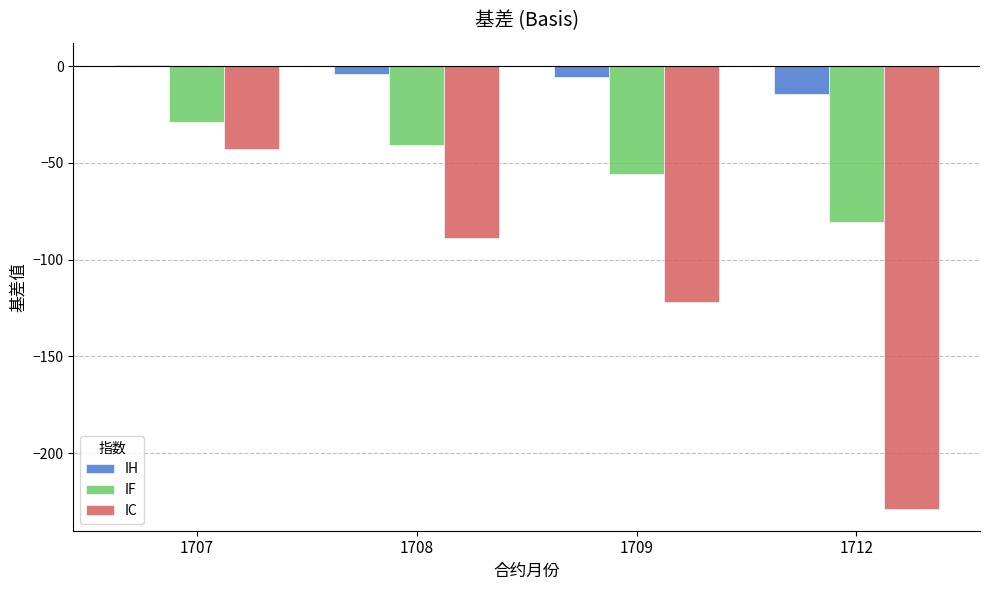

Reading left to right, what are all the values shown in this chart?

IH: 1707=0.7	1708=-4.0	1709=-5.7	1712=-14.3
IF: 1707=-28.7	1708=-40.9	1709=-55.9	1712=-80.7
IC: 1707=-42.8	1708=-88.8	1709=-122.0	1712=-228.6